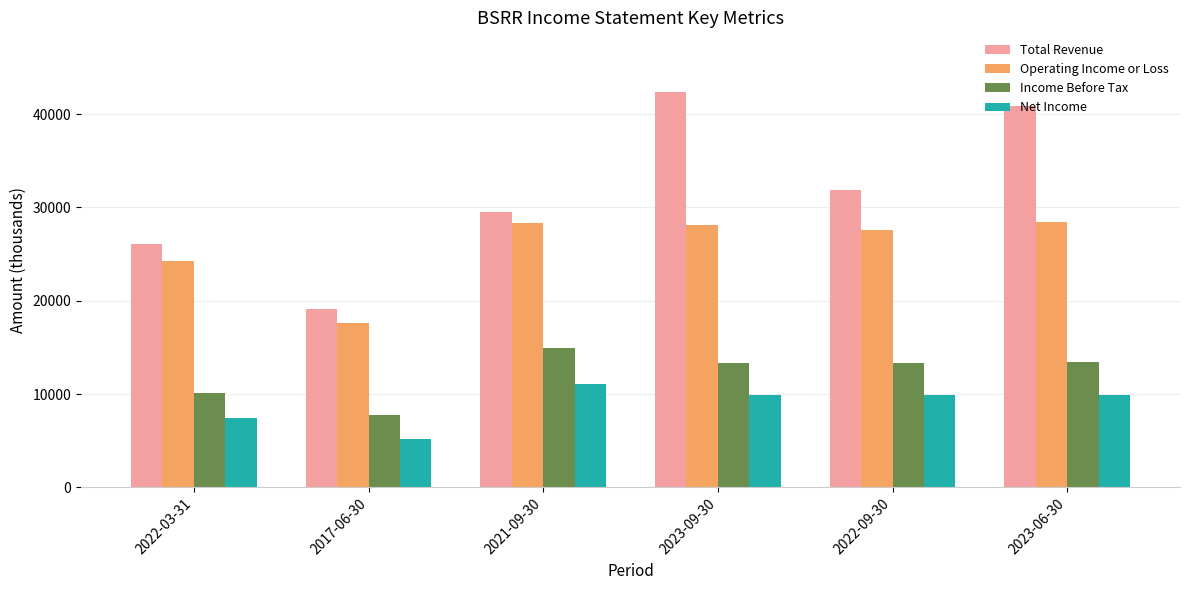

Does the chart contain stacked bars?

No